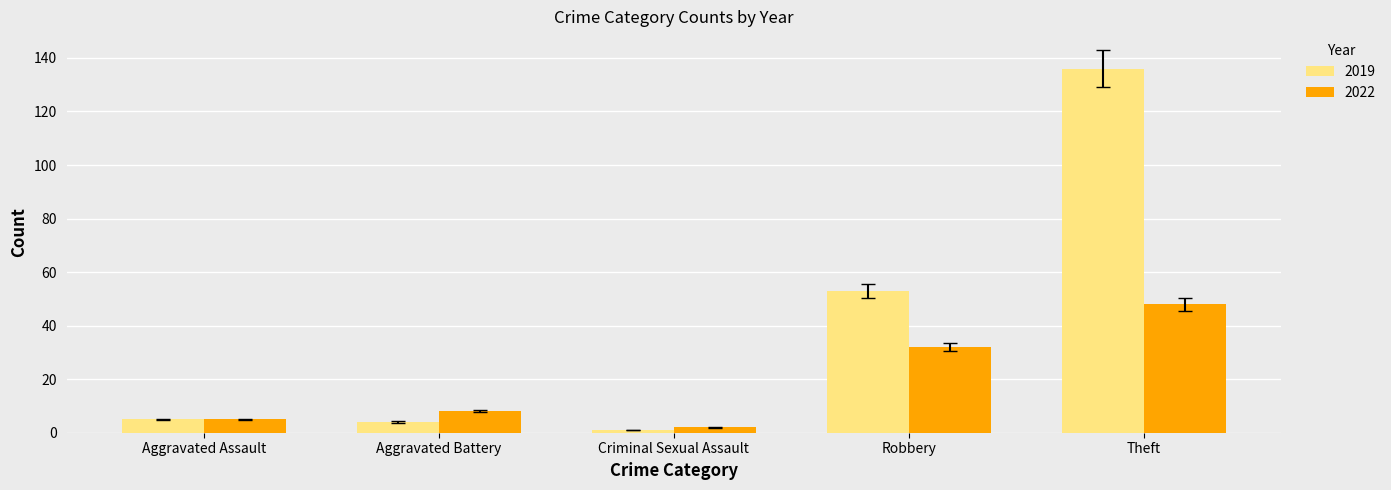

What is the maximum value shown in the chart?

136